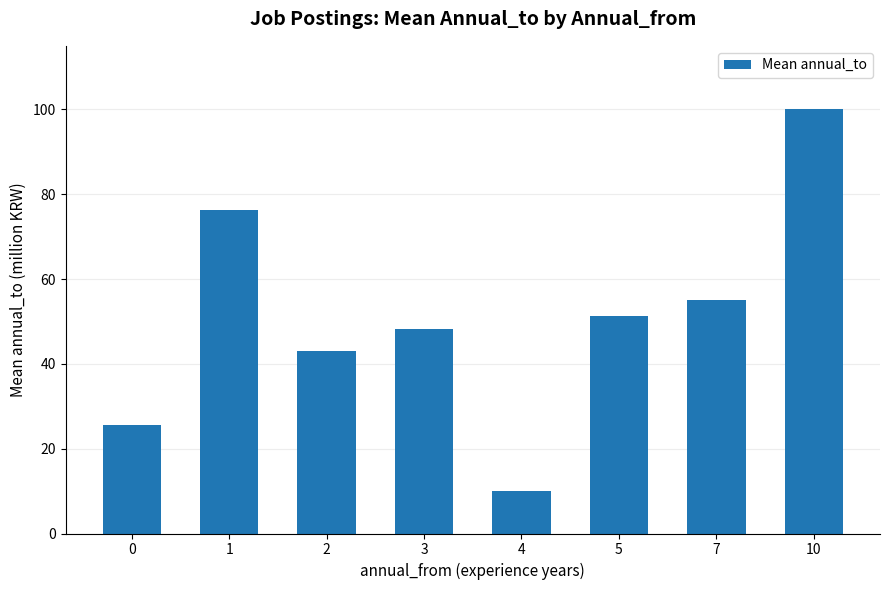

Approximately how many times larger is the value at 3 compared to 5?

0.9